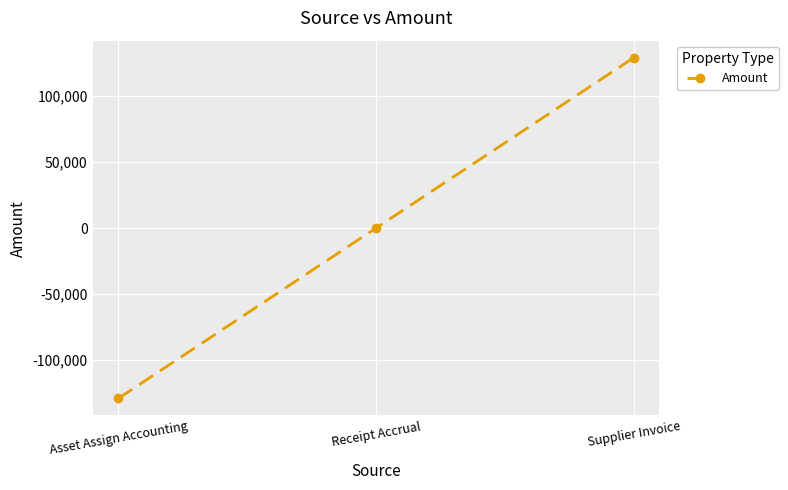

What is the approximate value at Asset Assign Accounting?

-129054.5